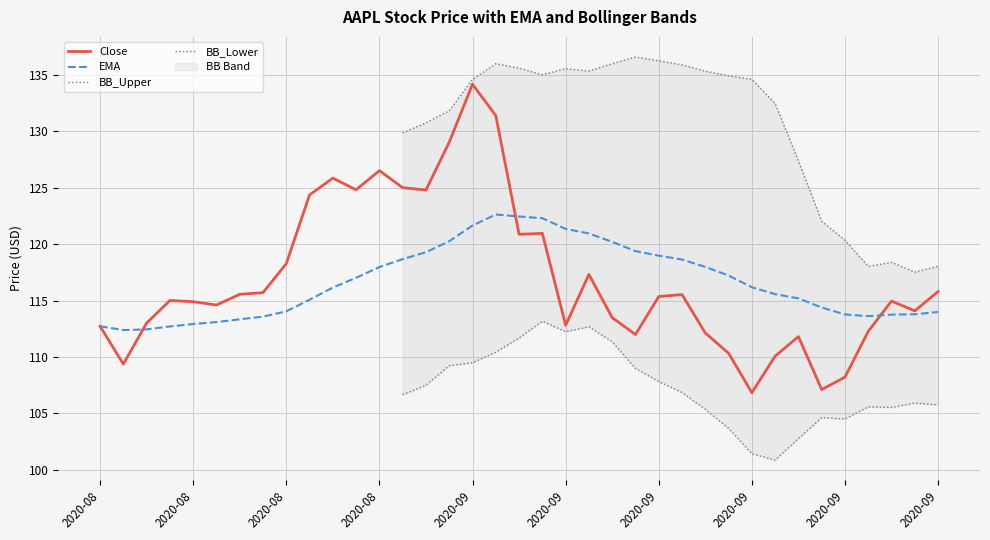

Between 2020-08-17 and 2020-08-24, which series saw the biggest shift?

Close